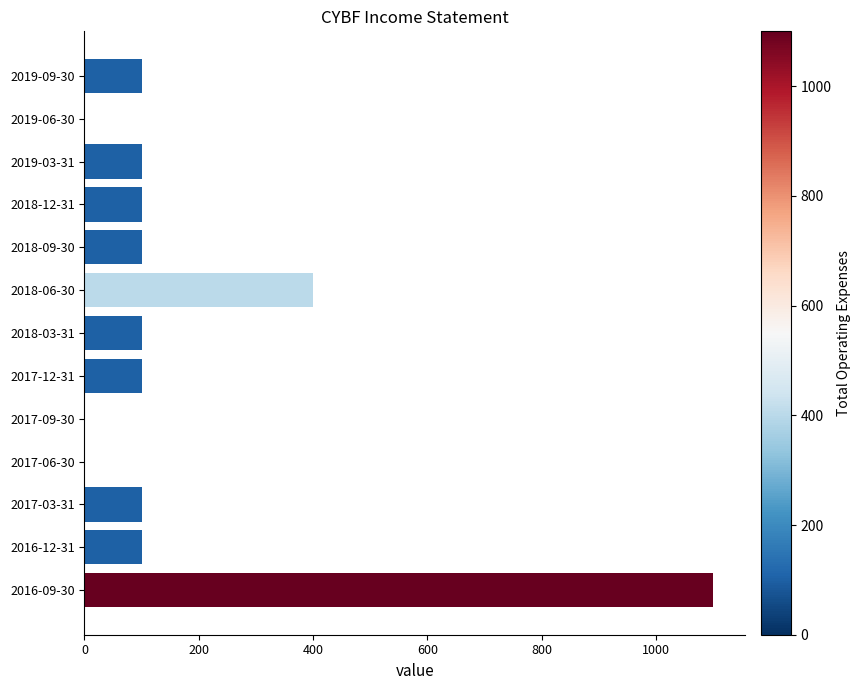

The chart shows a value of -350 at 2017-06-30. True or false?

False